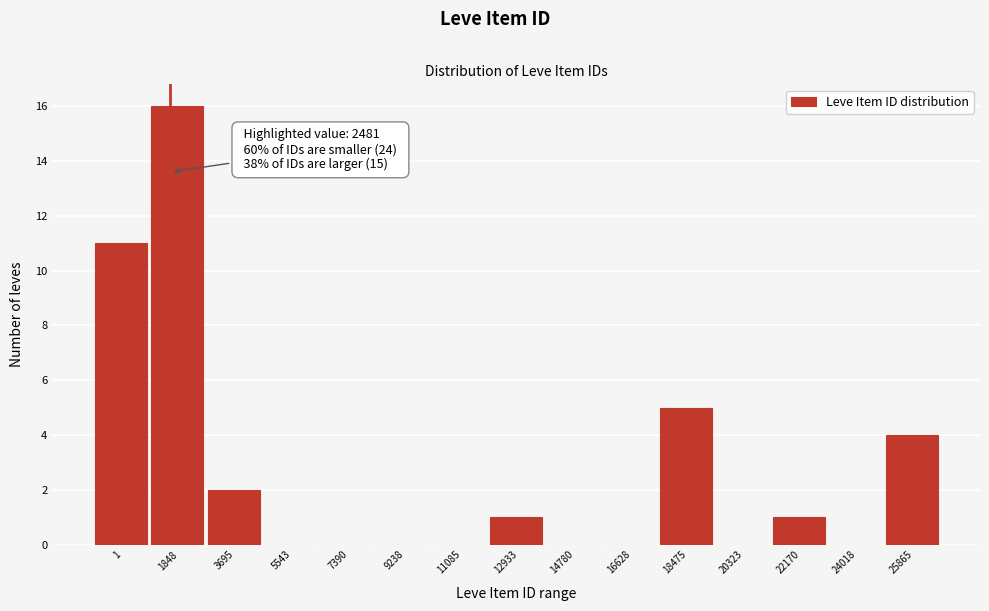

Reading left to right, transcribe all the data shown in this chart.

1=11	1848=16	3695=2	5543=0	7390=0	9238=0	11085=0	12933=1	14780=0	16628=0	18475=5	20323=0	22170=1	24018=0	25865=4